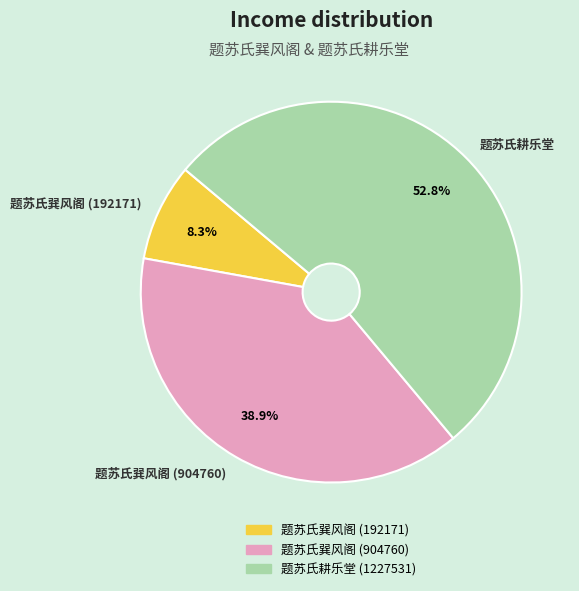

The 题苏氏耕乐堂 slice represents 61% of the pie. True or false?

False